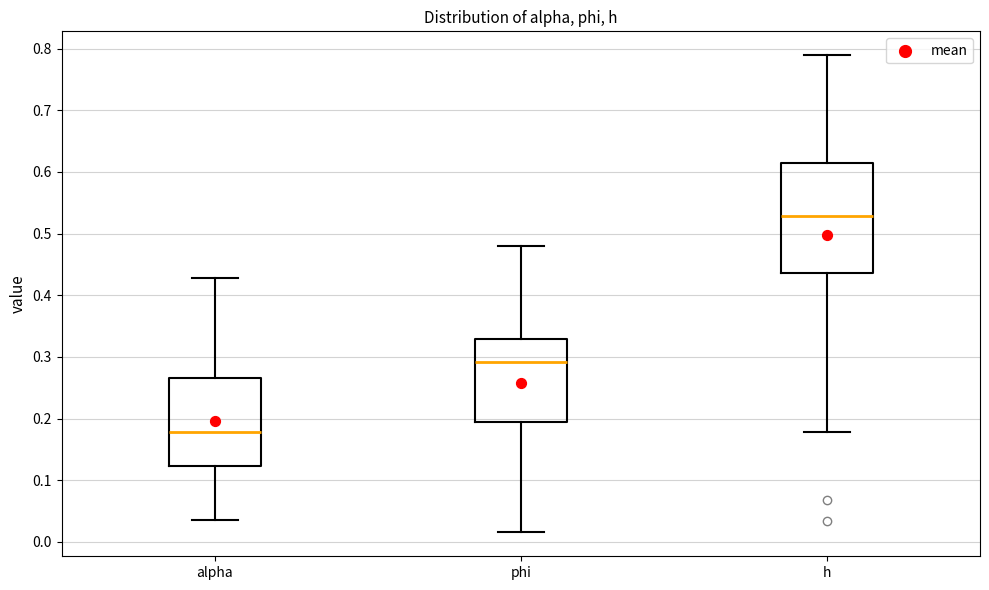

Which box is the tallest, from its lower edge to its upper edge?

h